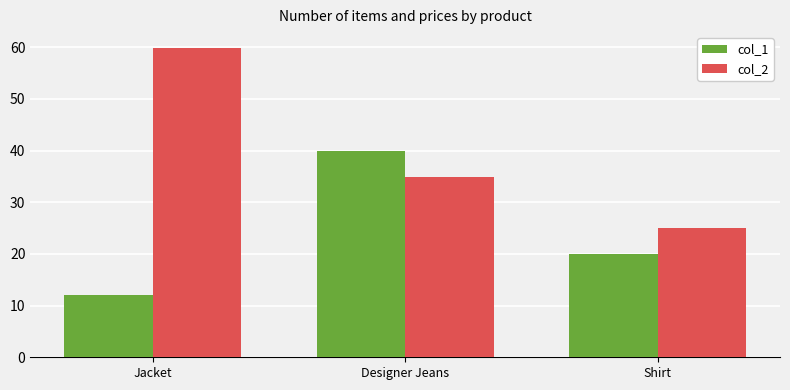

At which category is the sum across all series the highest?

Designer Jeans